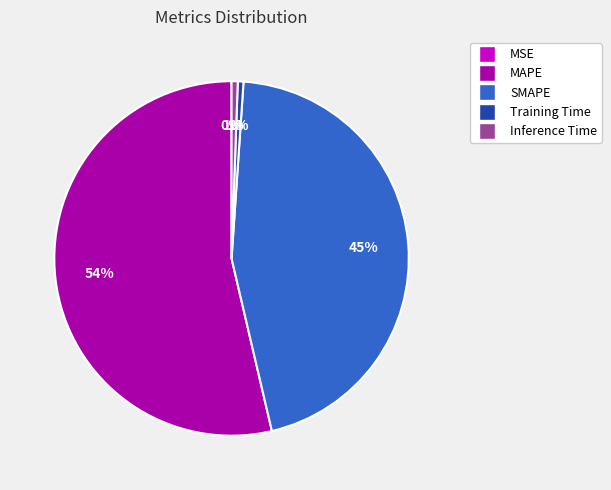

Does SMAPE account for over 50% of the chart?

No